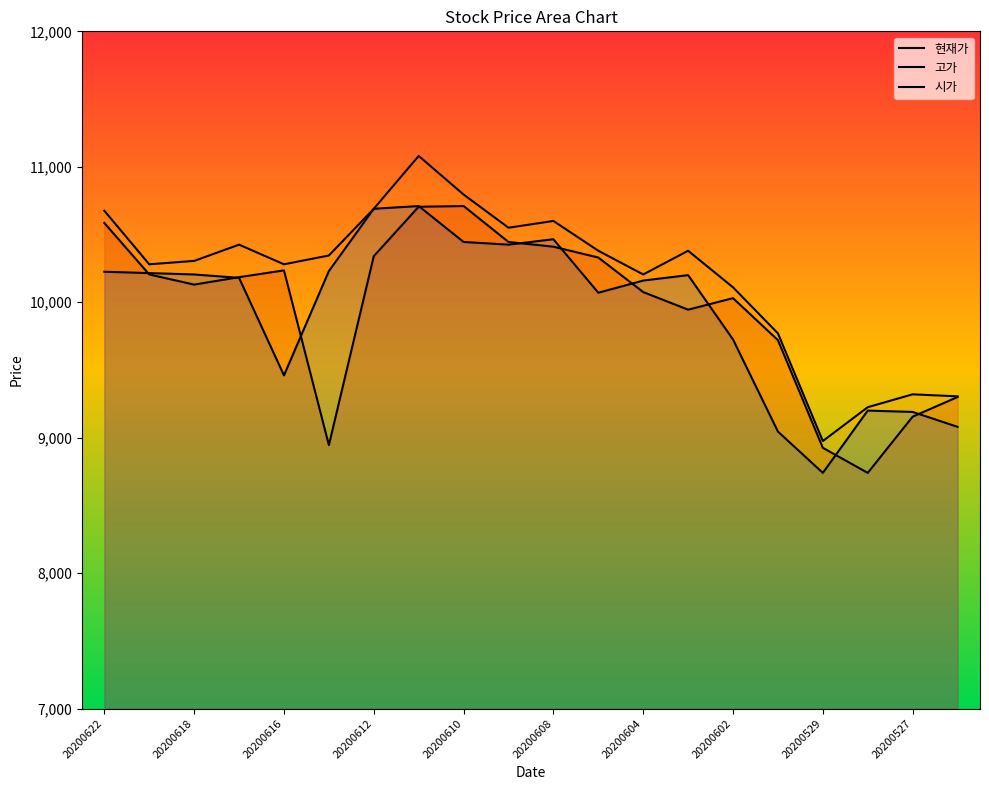

How many interior local valleys does the 현재가 series have?

4